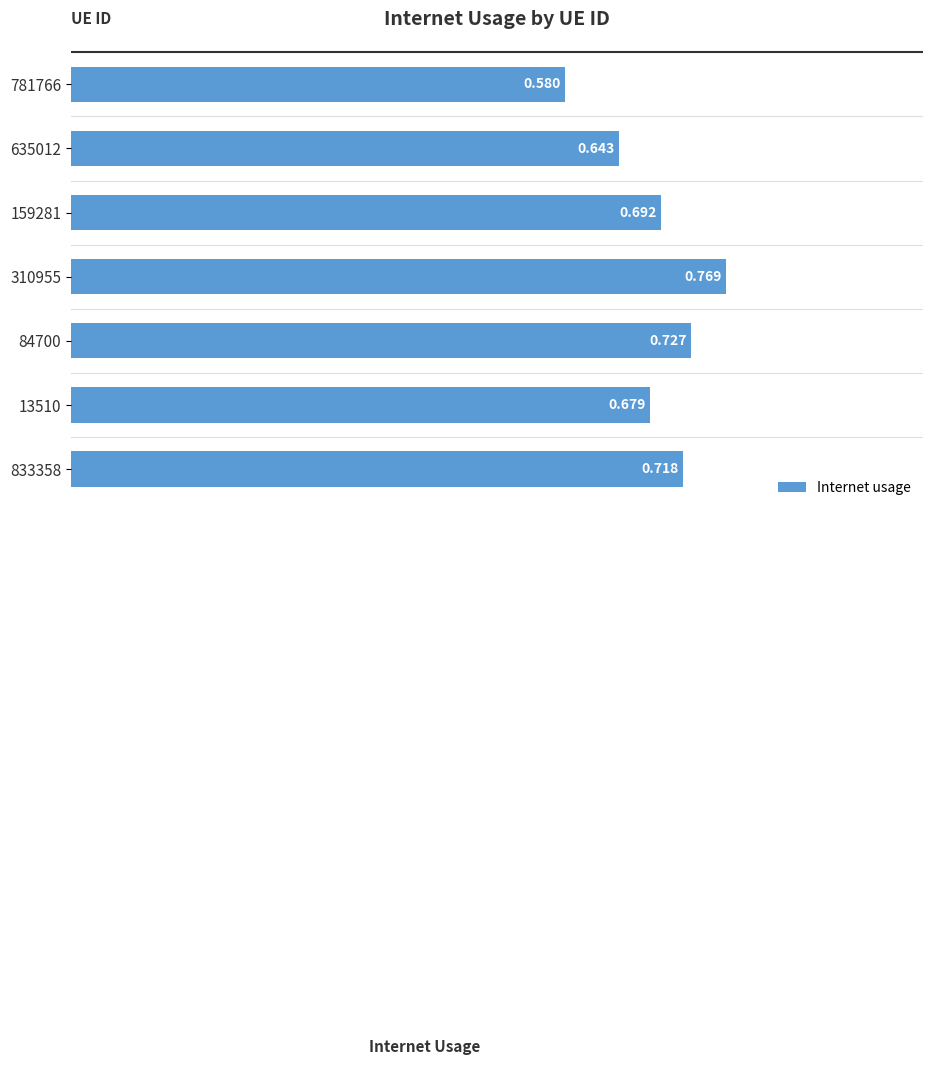

Does the chart contain any negative values?

No